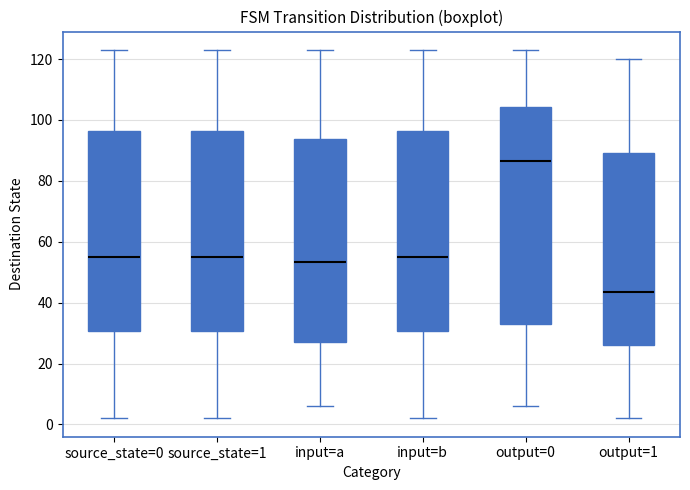

Comparing the boxes themselves (not the whiskers), which one is the tallest?

output=0